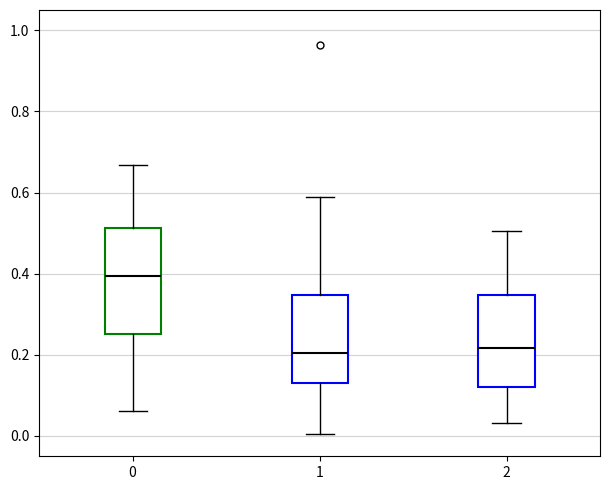

Where does the upper whisker of the box at x = 2 end on the y-axis? The values are not printed on the chart, so give them approximately, as read against the axis.

0.50